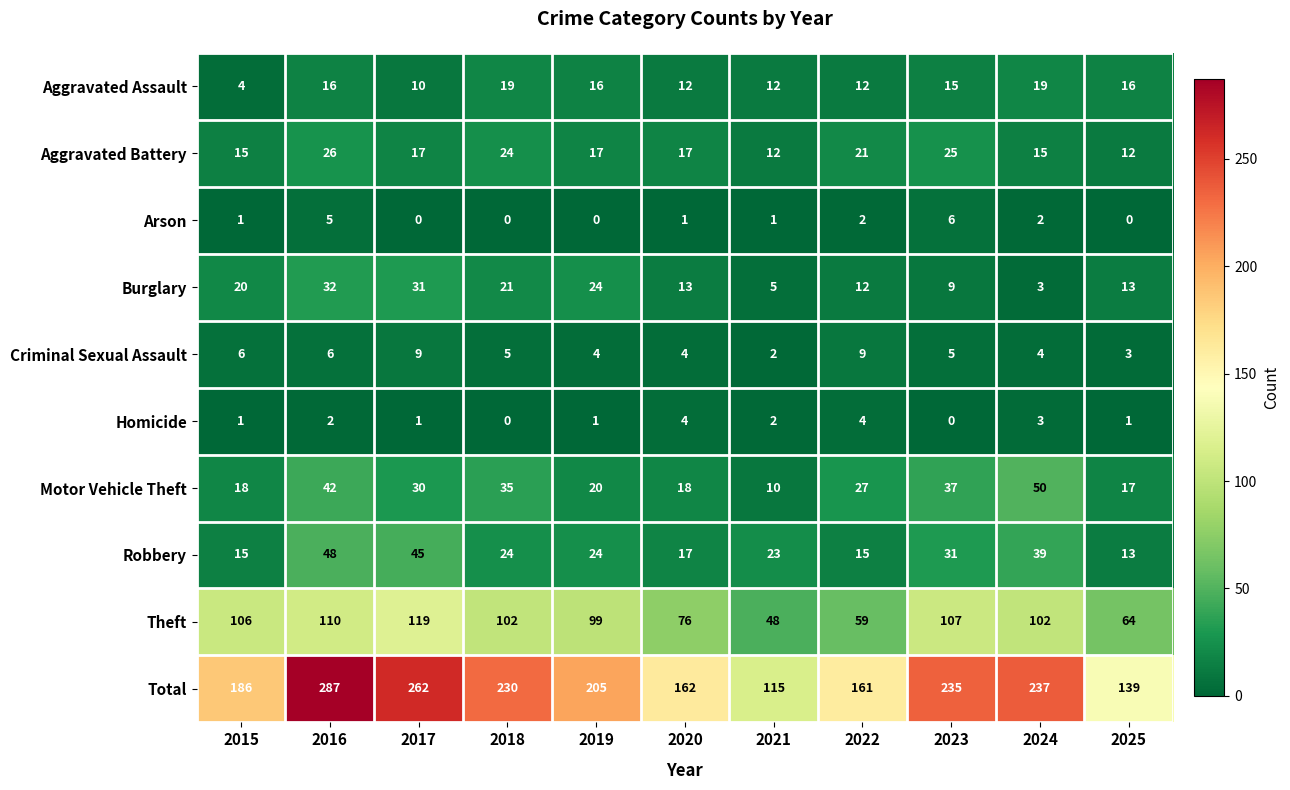

Which category has the highest value in the Total series?

2016